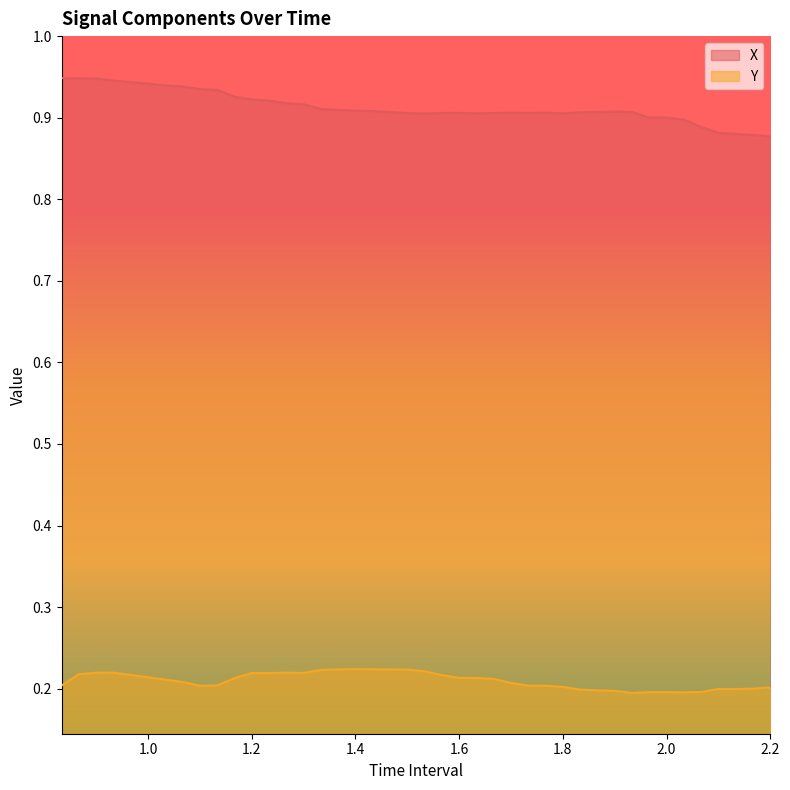

Which series has the widest spread of values?

X